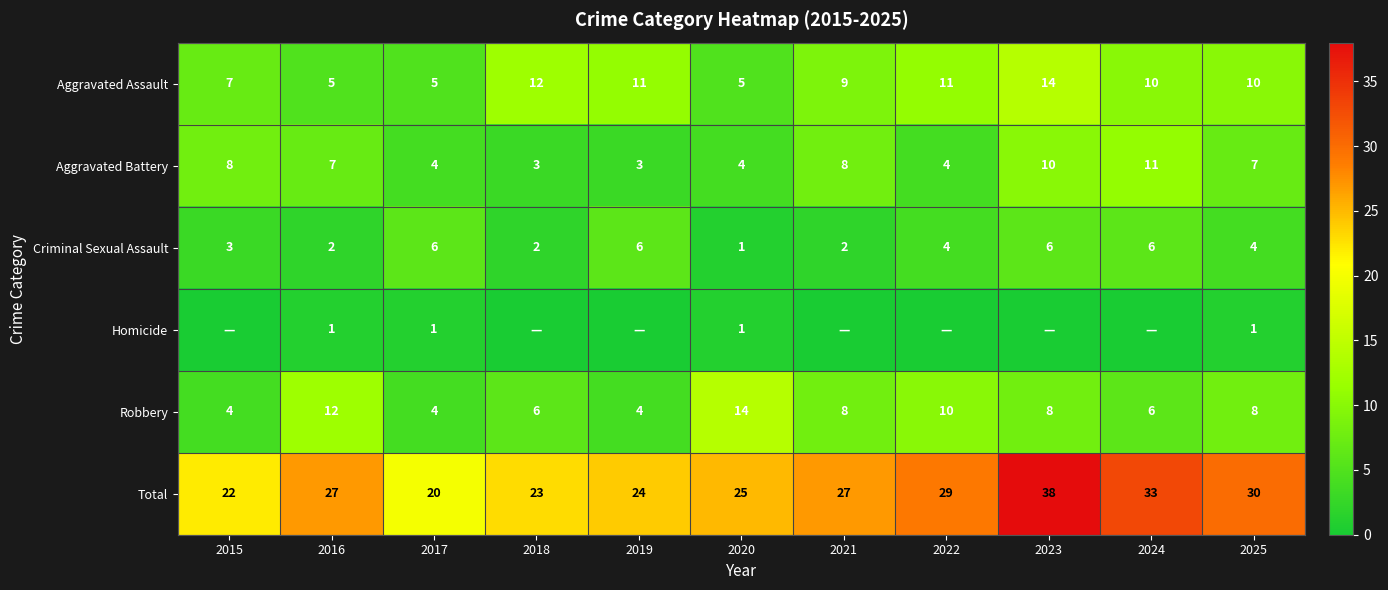

Where is Total nearest to the value 29?

2022